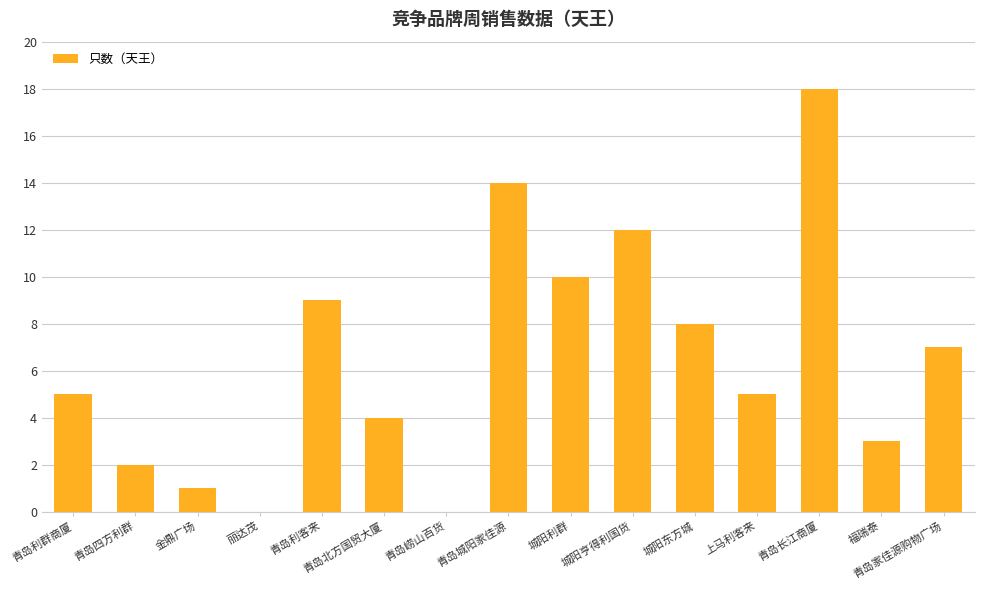

What is the approximate value at 青岛北方国贸大厦?

4